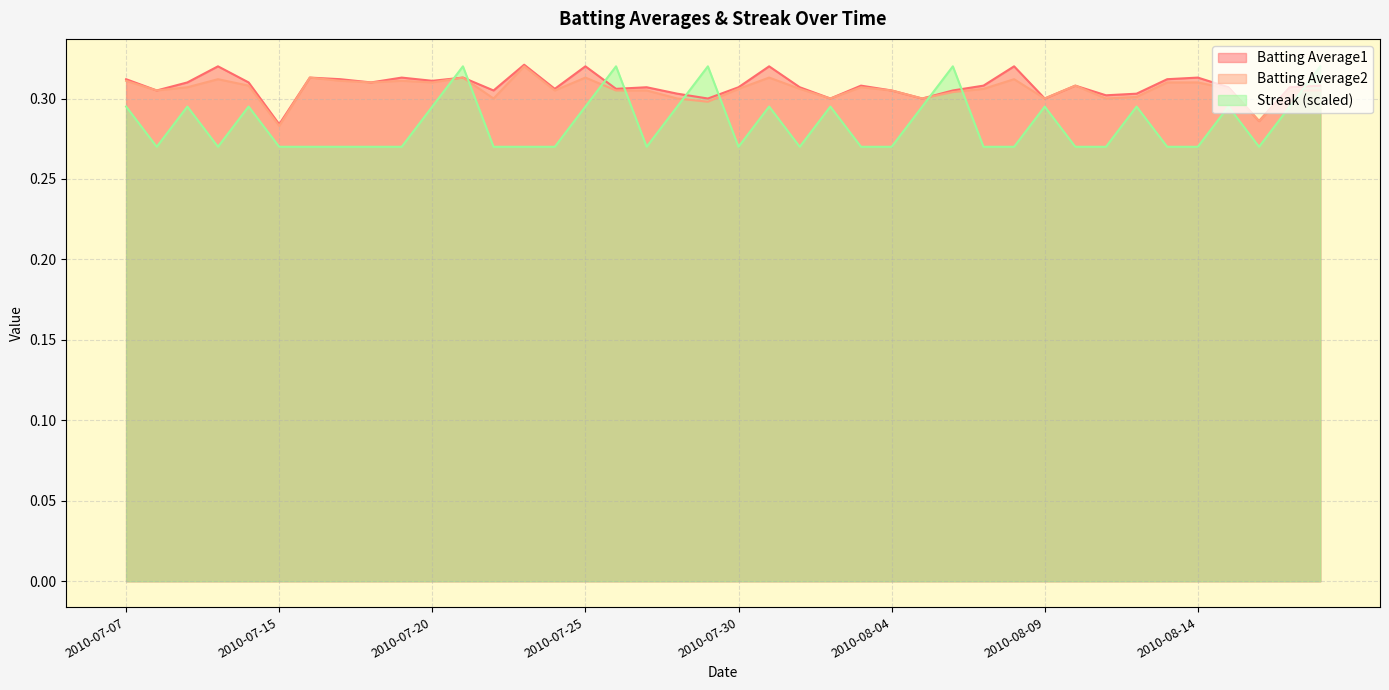

Count the number of categories in the chart.

40